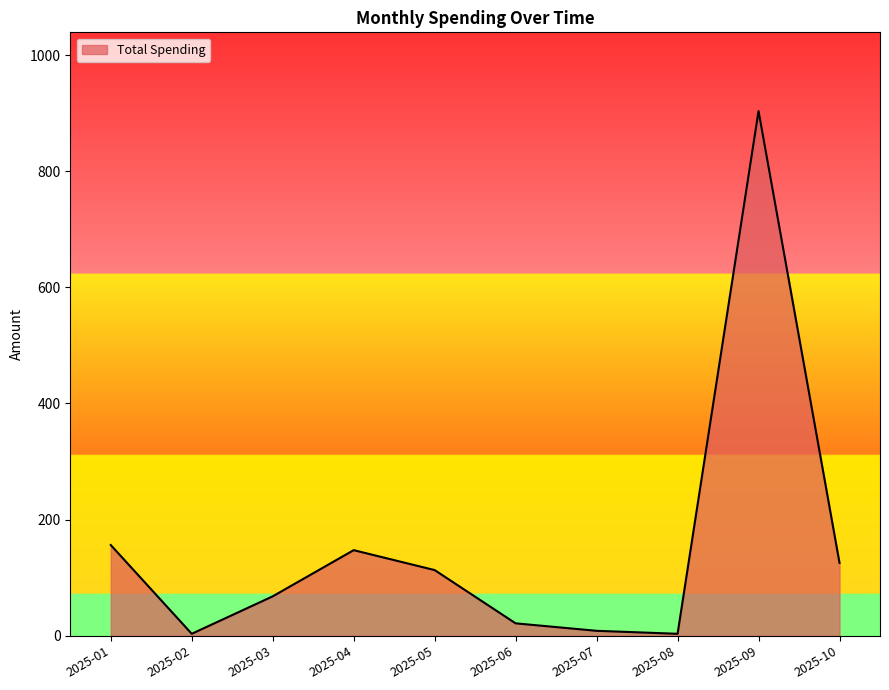

How many lines are shown in the chart?

1